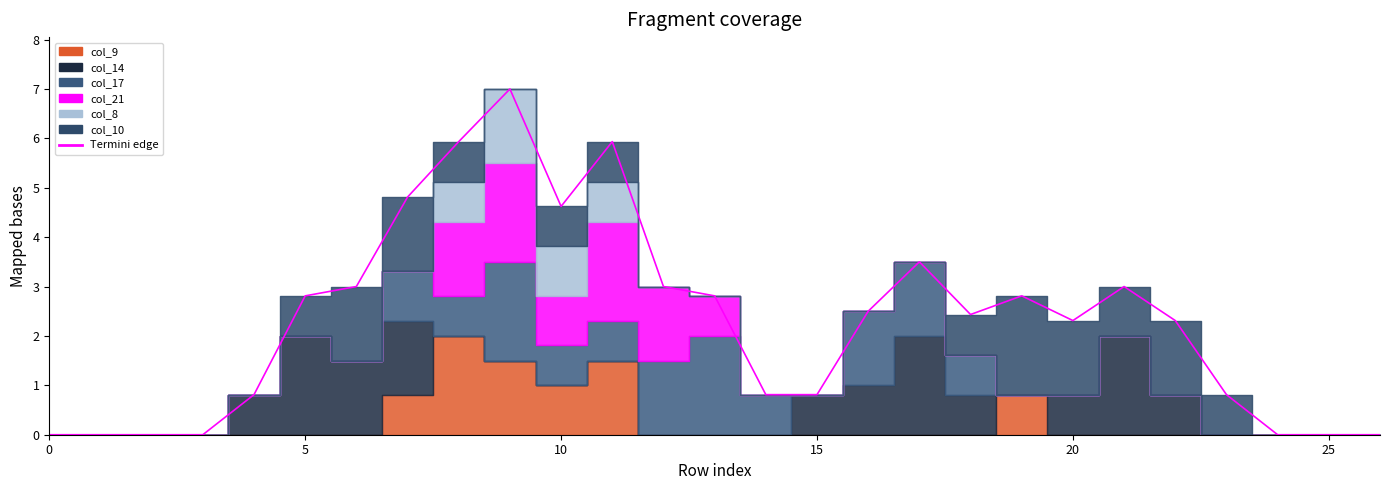

What is the value of the 18th point from the left?

3.5